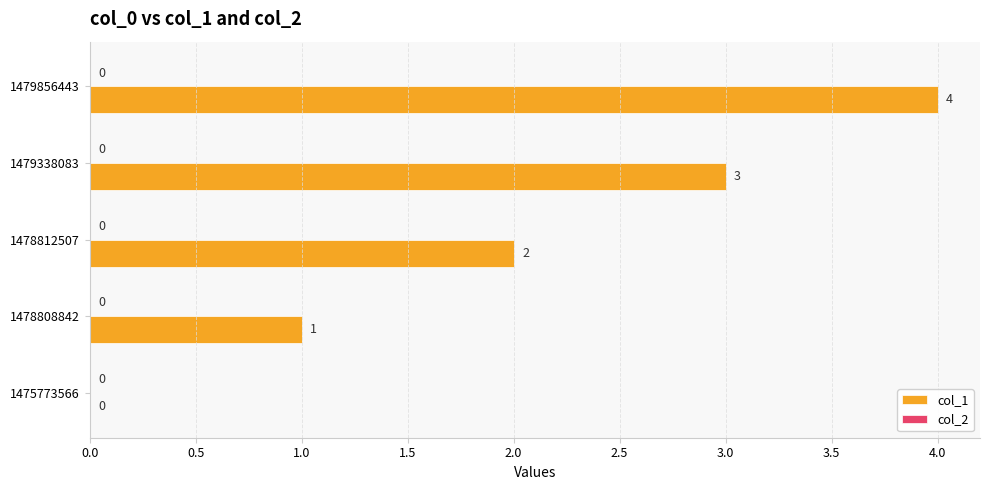

What is the maximum value shown in the chart?

4